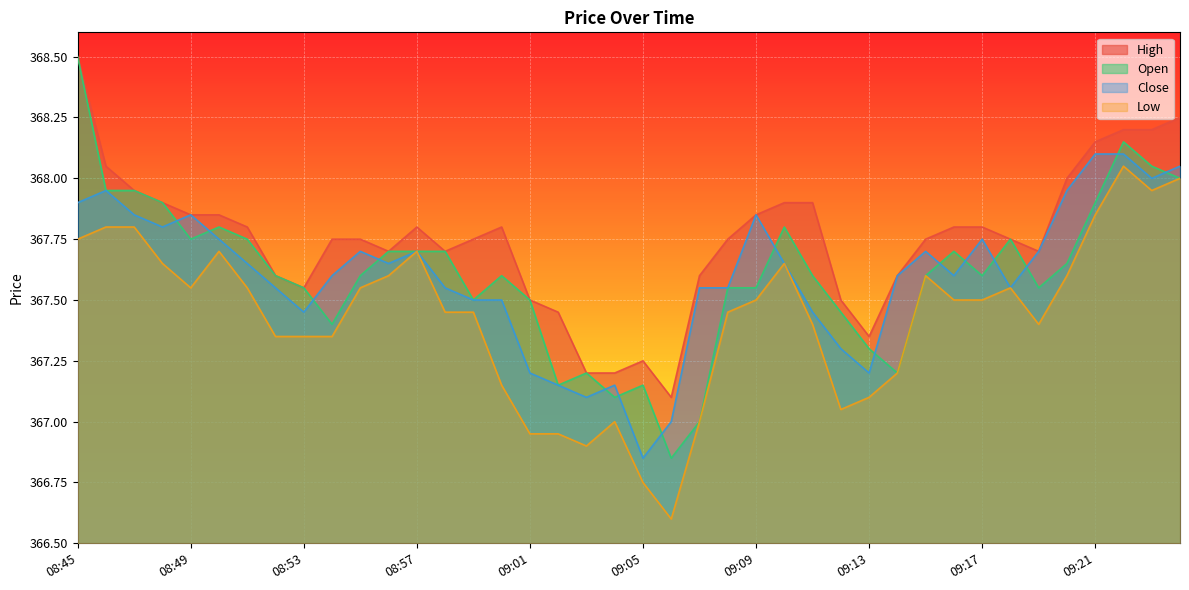

List the labels in order of open value, smallest first.

09:06, 09:07, 09:04, 09:02, 09:05, 09:03, 09:14, 09:13, 08:54, 09:12, 08:59, 09:01, 08:53, 09:08, 09:09, 09:19, 08:52, 08:55, 09:00, 09:11, 09:15, 09:17, 09:20, 08:56, 08:57, 08:58, 09:16, 08:49, 08:51, 09:18, 08:50, 09:10, 08:48, 09:21, 08:46, 08:47, 09:24, 09:23, 09:22, 08:45